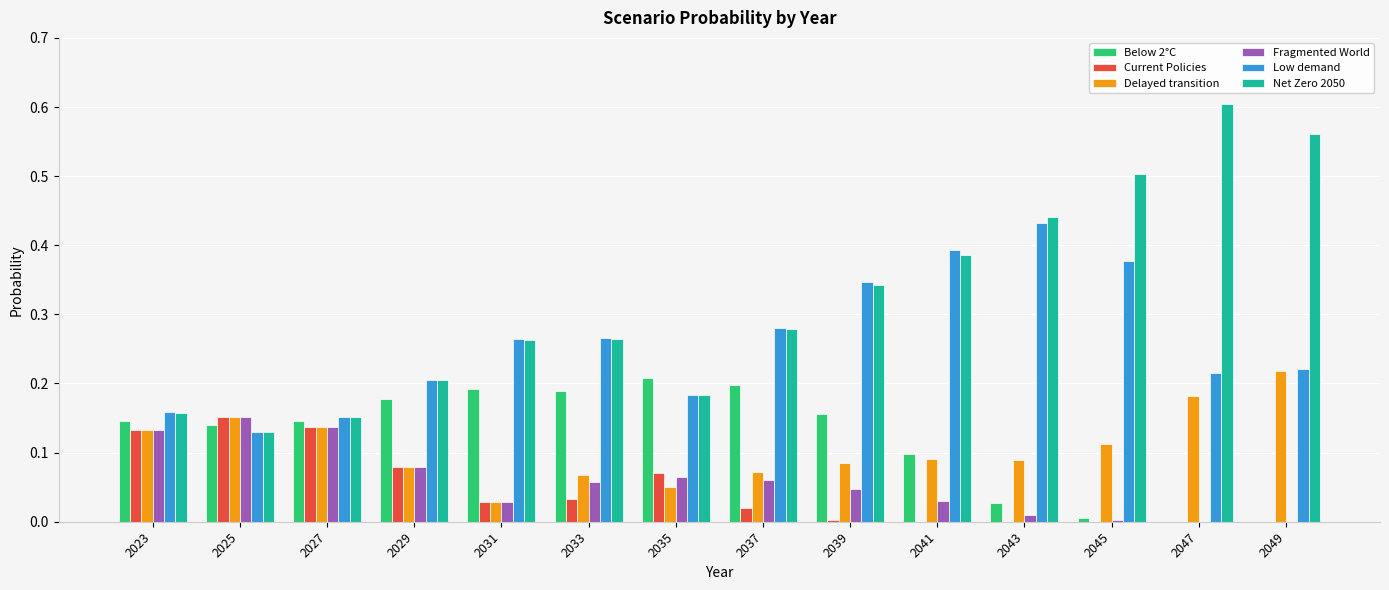

What is the total value across all series at 2033?

0.9